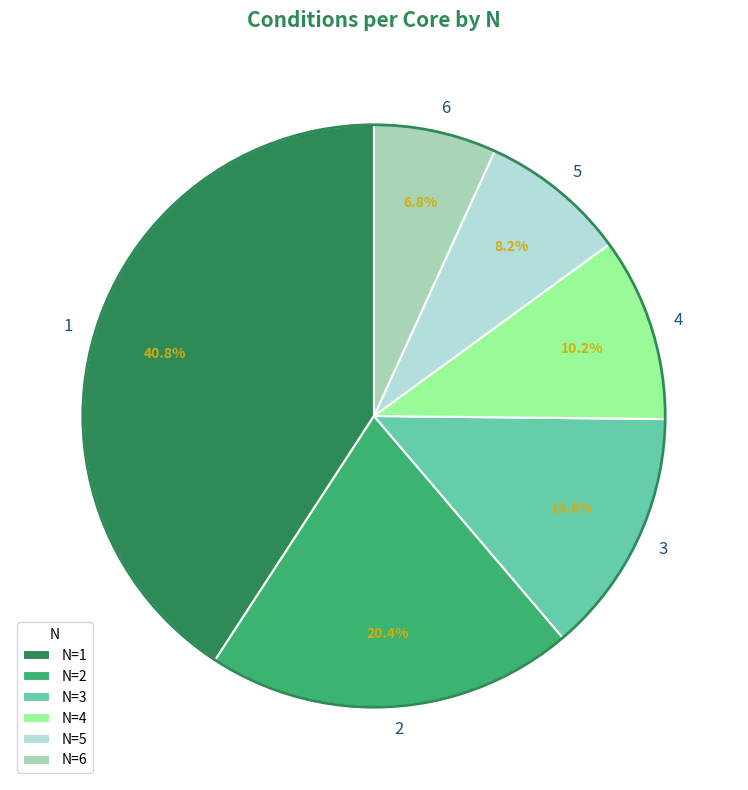

Does 6 represent more than half of the total?

No